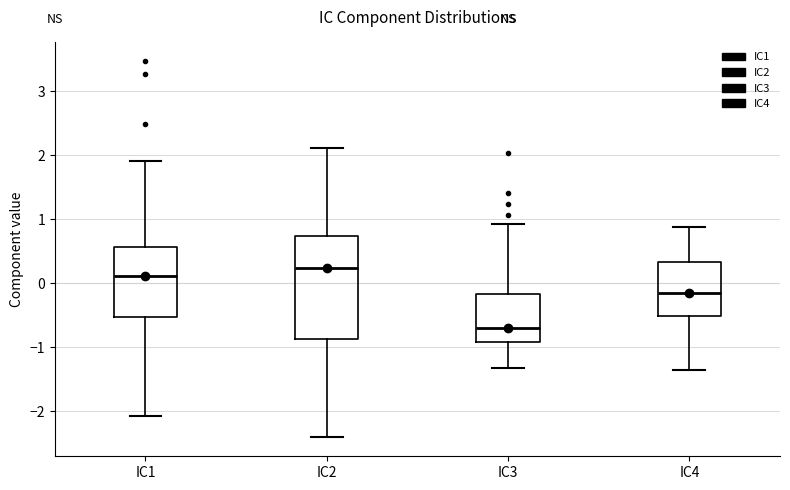

Reading left to right, read every box against the y-axis: the position of its median line, the range the box covers, and the ends of its whiskers. The values are not printed on the chart, so give them approximately, as read against the axis.

IC1: median 0.1, box -0.5 to 0.6, whiskers -2.1 to 1.9
IC2: median 0.2, box -0.9 to 0.7, whiskers -2.4 to 2.1
IC3: median -0.7, box -0.9 to -0.2, whiskers -1.3 to 0.9
IC4: median -0.2, box -0.5 to 0.3, whiskers -1.4 to 0.9